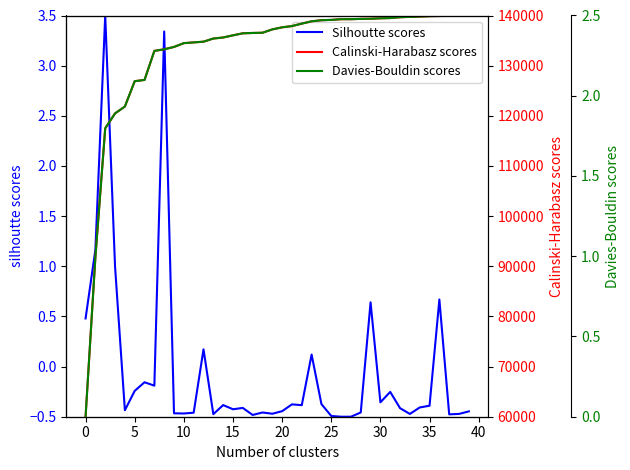

Which series has the widest spread of values?

Calinski-Harabasz scores